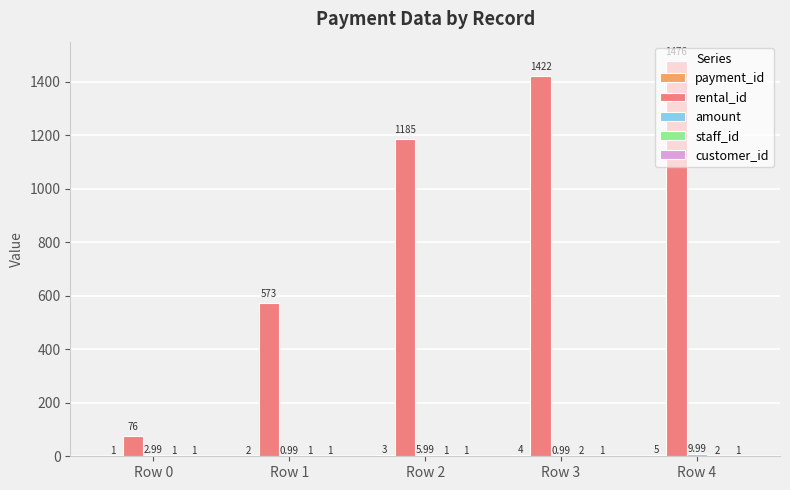

Which series changed the most between Row 3 and Row 4?

rental_id